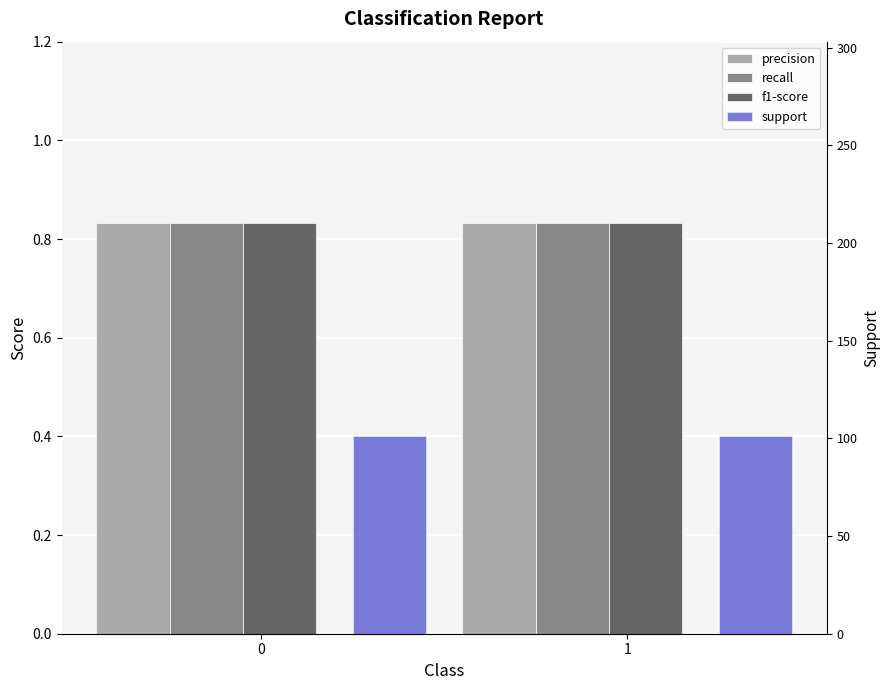

Is it true that support equals 34.5 at 1?

False